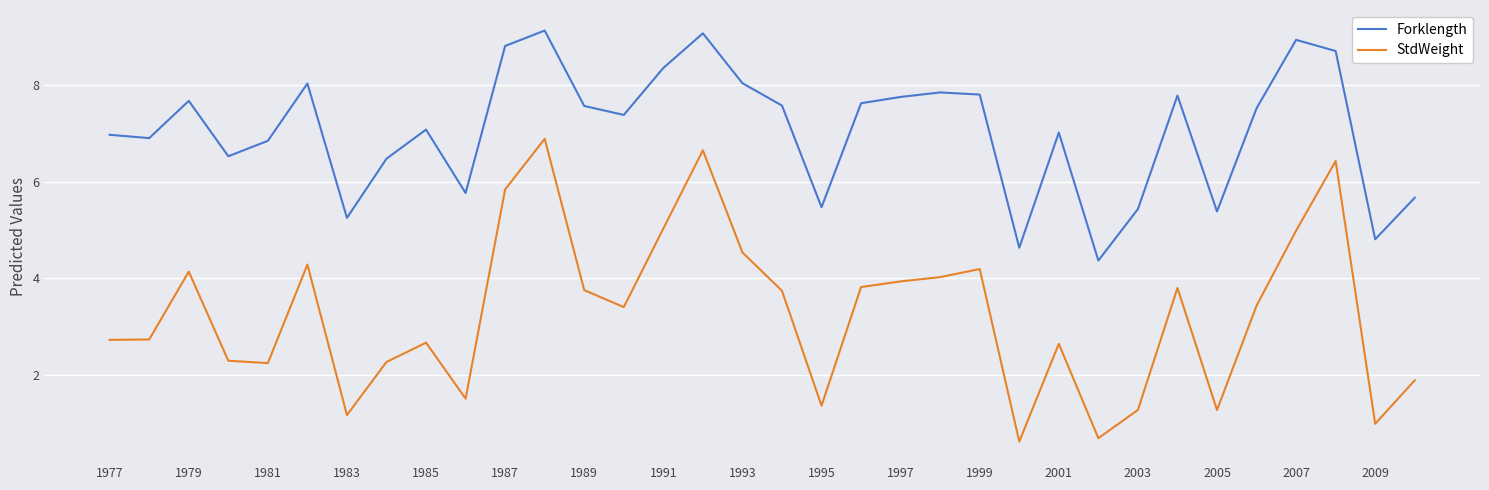

What is the maximum value shown in the chart?

9.1